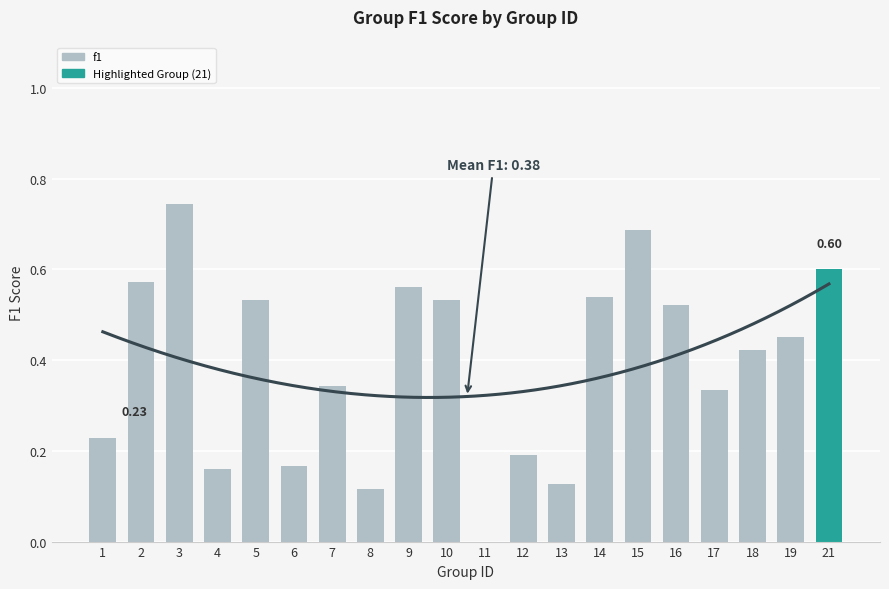

What is the value of the 12th bar from the left?

0.2